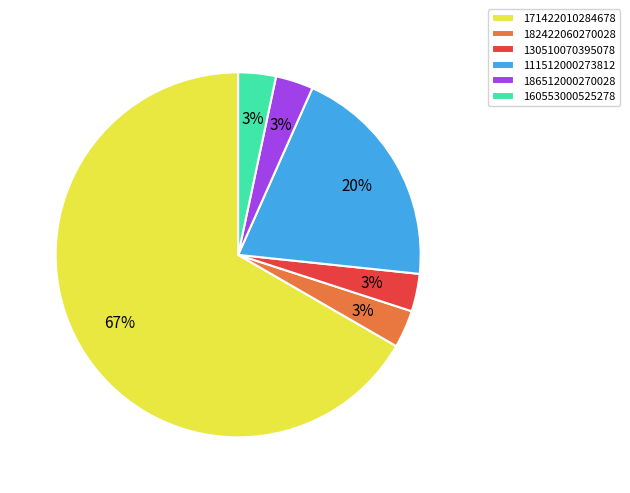

Does any single category account for the majority?

Yes